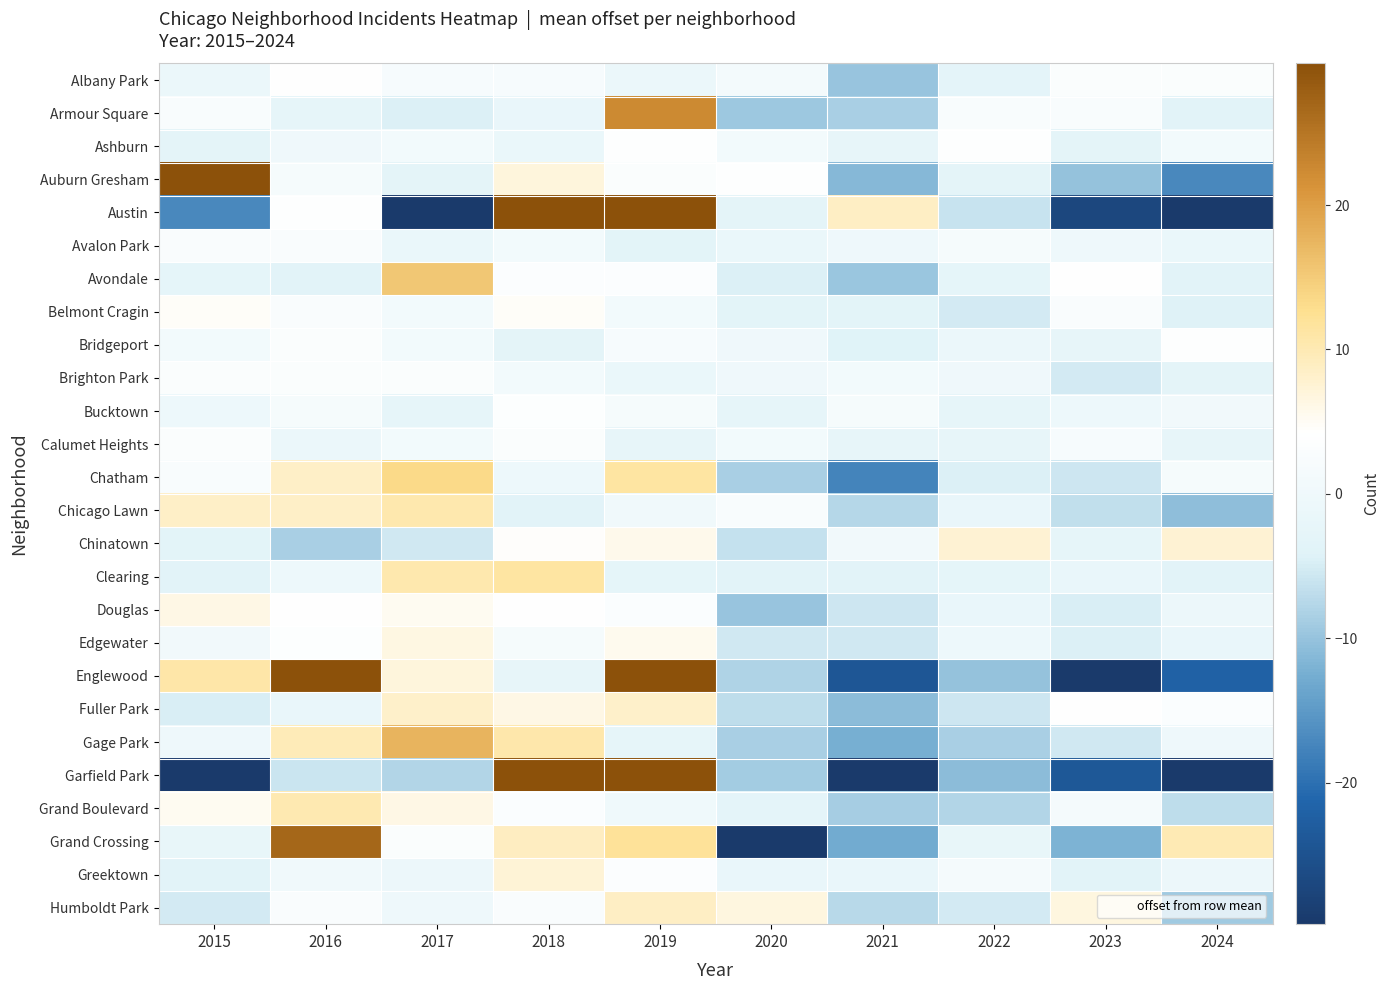

Reading left to right, list all the values displayed in this chart.

Albany Park: 2015=-1.0	2016=4.0	2017=2.0	2018=2.0	2019=-1.0	2020=1.0	2021=-10.0	2022=-3.0	2023=3.0	2024=3.0
Armour Square: 2015=2.5	2016=-2.5	2017=-4.5	2018=-1.5	2019=22.5	2020=-9.5	2021=-8.5	2022=2.5	2023=2.5	2024=-3.5
Ashburn: 2015=-3.2	2016=-0.2	2017=0.8	2018=-1.2	2019=3.8	2020=0.8	2021=-2.2	2022=3.8	2023=-3.2	2024=0.8
Auburn Gresham: 2015=29.8	2016=1.8	2017=-3.2	2018=6.8	2019=2.8	2020=3.8	2021=-11.2	2022=-3.2	2023=-10.2	2024=-17.2
Austin: 2015=-17.2	2016=3.8	2017=-30.2	2018=34.8	2019=71.8	2020=-3.2	2021=8.8	2022=-6.2	2023=-27.2	2024=-35.2
Avalon Park: 2015=2.7	2016=2.7	2017=-1.3	2018=0.7	2019=-3.3	2020=-1.3	2021=-0.3	2022=1.7	2023=-0.3	2024=-1.3
Avondale: 2015=-2.6	2016=-3.6	2017=15.4	2018=3.4	2019=3.4	2020=-4.6	2021=-9.6	2022=-2.6	2023=4.4	2024=-3.6
Belmont Cragin: 2015=4.7	2016=2.7	2017=0.7	2018=4.7	2019=0.7	2020=-3.3	2021=-3.3	2022=-5.3	2023=2.7	2024=-4.3
Bridgeport: 2015=0.9	2016=2.9	2017=0.9	2018=-3.1	2019=1.9	2020=-0.1	2021=-4.1	2022=-1.1	2023=-2.1	2024=3.9
Brighton Park: 2015=2.8	2016=2.8	2017=2.8	2018=0.8	2019=-1.2	2020=-0.2	2021=0.8	2022=-0.2	2023=-5.2	2024=-3.2
Bucktown: 2015=-0.5	2016=1.5	2017=-2.5	2018=3.5	2019=1.5	2020=-2.5	2021=1.5	2022=-2.5	2023=-0.5	2024=0.5
Calumet Heights: 2015=2.9	2016=-1.1	2017=0.9	2018=2.9	2019=-2.1	2020=0.9	2021=-2.1	2022=-2.1	2023=1.9	2024=-2.1
Chatham: 2015=2.4	2016=8.4	2017=13.4	2018=-0.6	2019=11.4	2020=-8.6	2021=-17.6	2022=-4.6	2023=-5.6	2024=1.4
Chicago Lawn: 2015=8.4	2016=8.4	2017=10.4	2018=-3.6	2019=0.4	2020=2.4	2021=-7.6	2022=-1.6	2023=-6.6	2024=-10.6
Chinatown: 2015=-3.4	2016=-8.4	2017=-5.4	2018=4.6	2019=5.6	2020=-6.4	2021=0.6	2022=7.6	2023=-2.4	2024=7.6
Clearing: 2015=-3.6	2016=-0.6	2017=10.4	2018=11.4	2019=-2.6	2020=-3.6	2021=-3.6	2022=-2.6	2023=-1.6	2024=-3.6
Douglas: 2015=6.2	2016=4.2	2017=5.2	2018=4.2	2019=3.2	2020=-9.8	2021=-5.8	2022=-1.8	2023=-4.8	2024=-0.8
Edgewater: 2015=0.5	2016=3.5	2017=6.5	2018=1.5	2019=5.5	2020=-5.5	2021=-5.5	2022=-0.5	2023=-4.5	2024=-1.5
Englewood: 2015=10.9	2016=41.9	2017=6.9	2018=-2.1	2019=37.9	2020=-8.1	2021=-24.1	2022=-10.1	2023=-31.1	2024=-22.1
Fuller Park: 2015=-4.8	2016=-1.8	2017=8.2	2018=6.2	2019=8.2	2020=-6.8	2021=-10.8	2022=-5.8	2023=4.2	2024=3.2
Gage Park: 2015=-0.4	2016=9.6	2017=17.6	2018=10.6	2019=-2.4	2020=-8.4	2021=-12.4	2022=-8.4	2023=-5.4	2024=-0.4
Garfield Park: 2015=-35.9	2016=-5.9	2017=-7.9	2018=69.1	2019=95.1	2020=-8.9	2021=-29.9	2022=-10.9	2023=-23.9	2024=-40.9
Grand Boulevard: 2015=5.2	2016=10.2	2017=6.2	2018=3.2	2019=0.2	2020=-2.8	2021=-8.8	2022=-7.8	2023=1.2	2024=-6.8
Grand Crossing: 2015=-2.0	2016=27.0	2017=3.0	2018=9.0	2019=12.0	2020=-32.0	2021=-13.0	2022=-2.0	2023=-12.0	2024=10.0
Greektown: 2015=-3.7	2016=0.3	2017=-0.7	2018=7.3	2019=3.3	2020=-1.7	2021=-1.7	2022=1.3	2023=-3.7	2024=-0.7
Humboldt Park: 2015=-5.3	2016=2.7	2017=-0.3	2018=2.7	2019=8.7	2020=6.7	2021=-7.3	2022=-5.3	2023=6.7	2024=-9.3